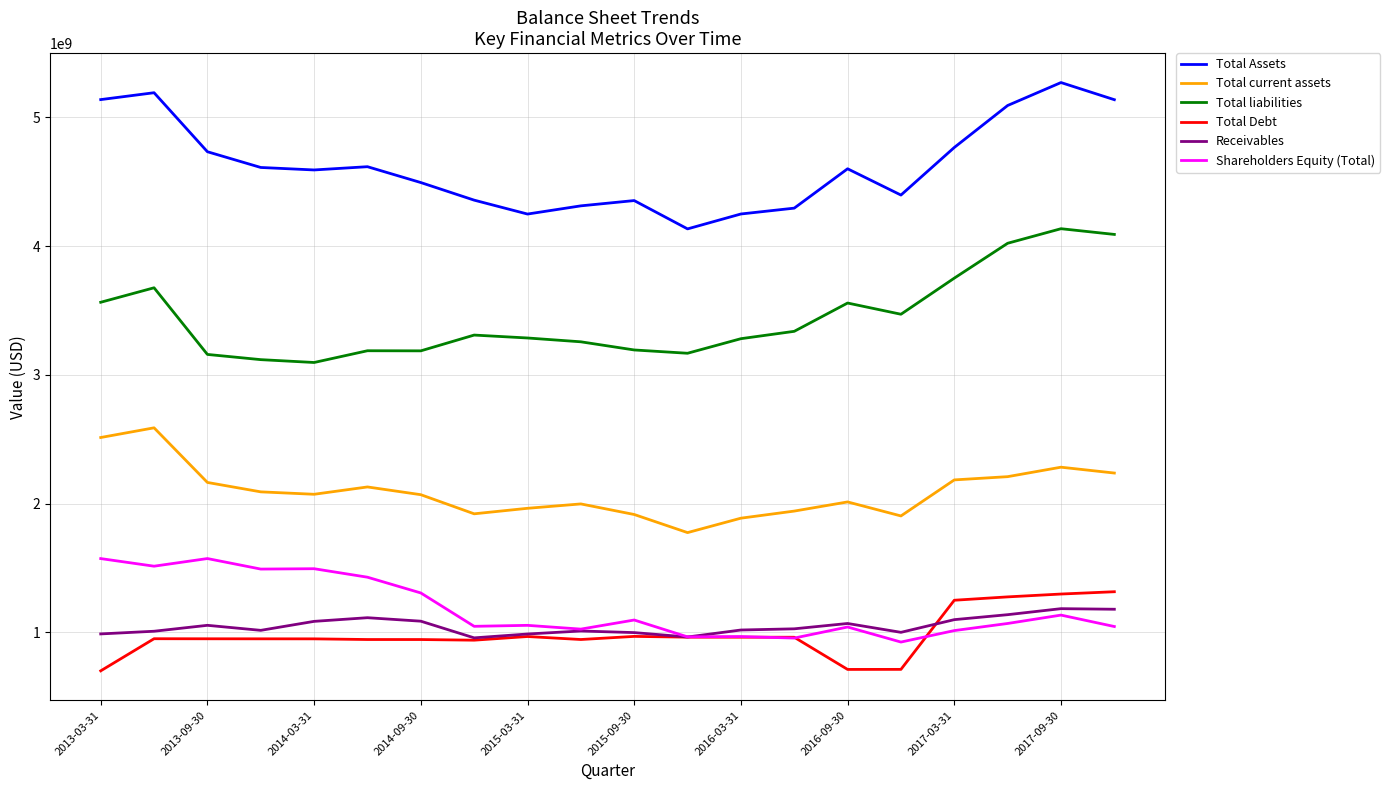

What is the minimum value for Shareholders Equity (Total)?

925500000